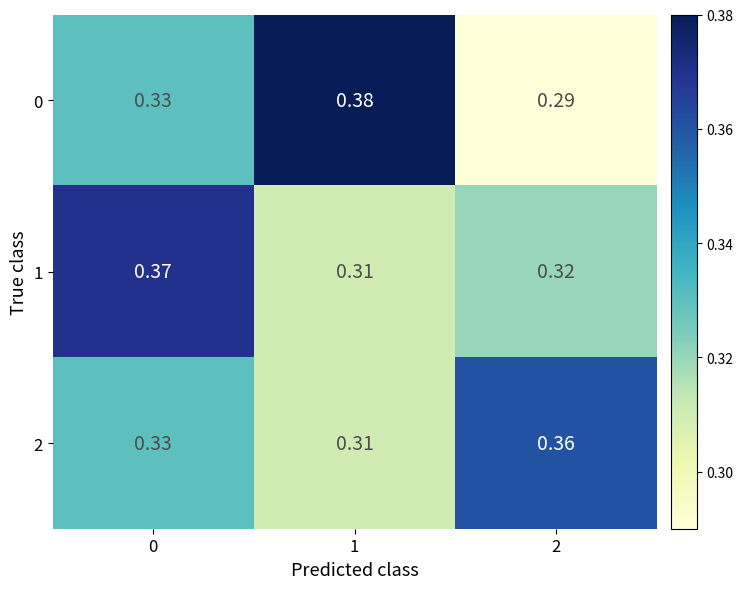

How many series are shown in this chart?

3